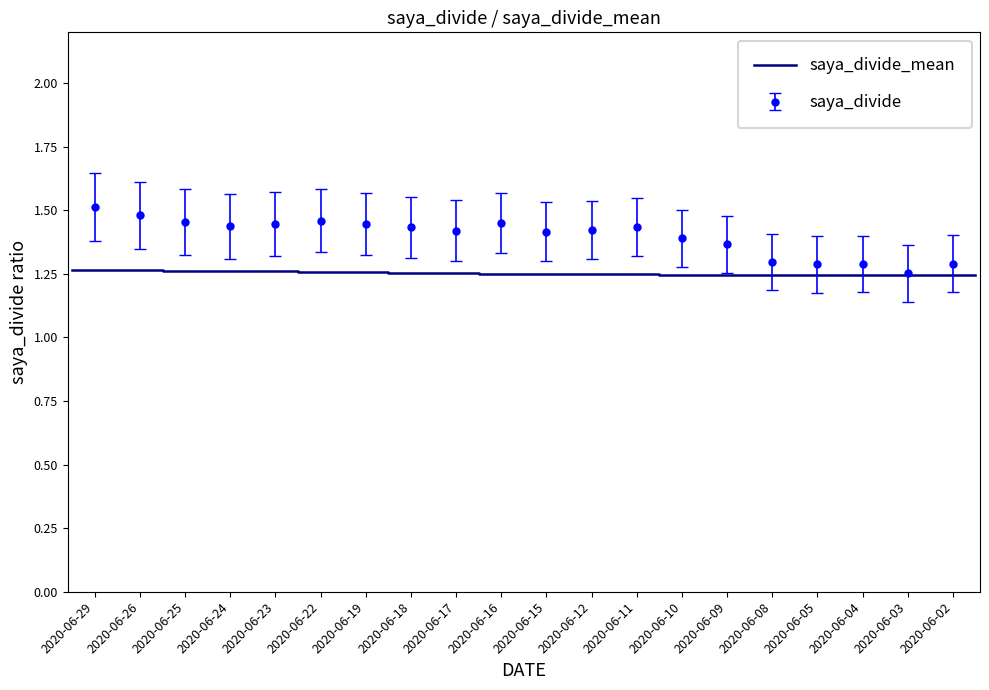

Is it true that saya_divide equals 2.1 at 2020-06-05?

False